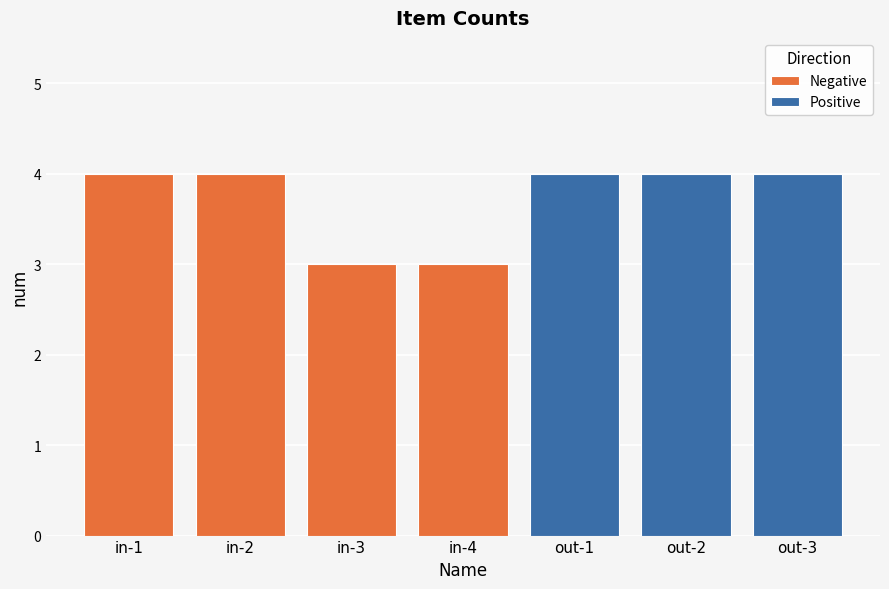

Does the chart contain any negative values?

No